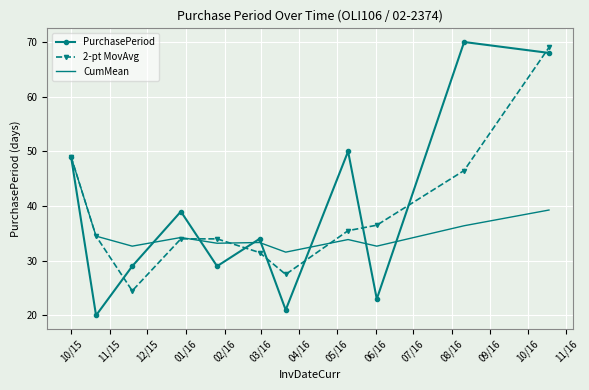

Rank the series by their maximum value, from highest to lowest.

PurchasePeriod, 2-pt MovAvg, CumMean